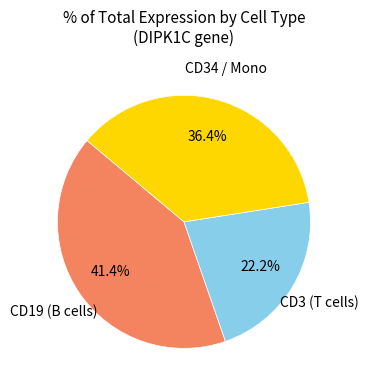

Is there a majority slice in this chart?

No